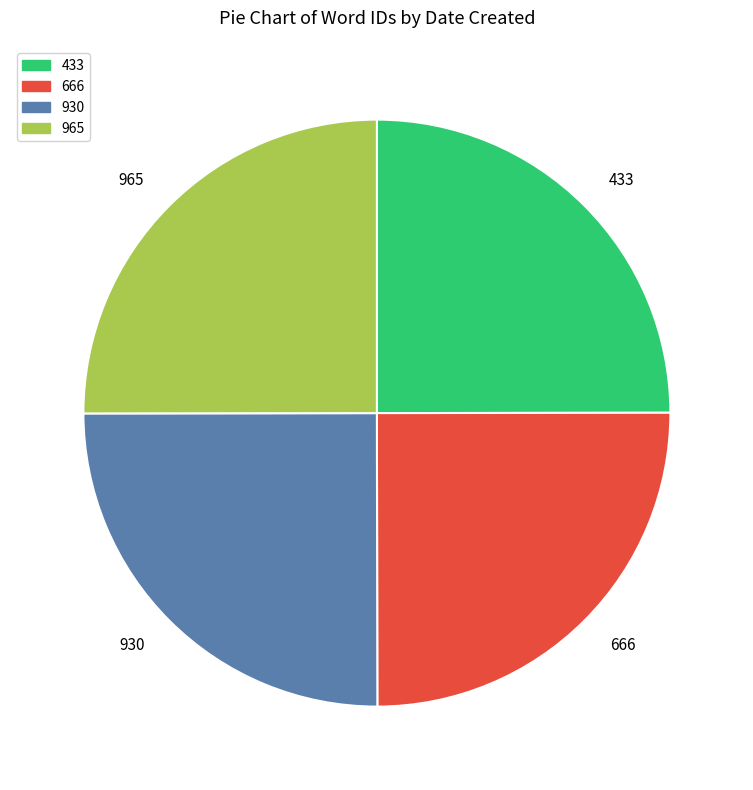

The 433 slice represents 39% of the pie. True or false?

False